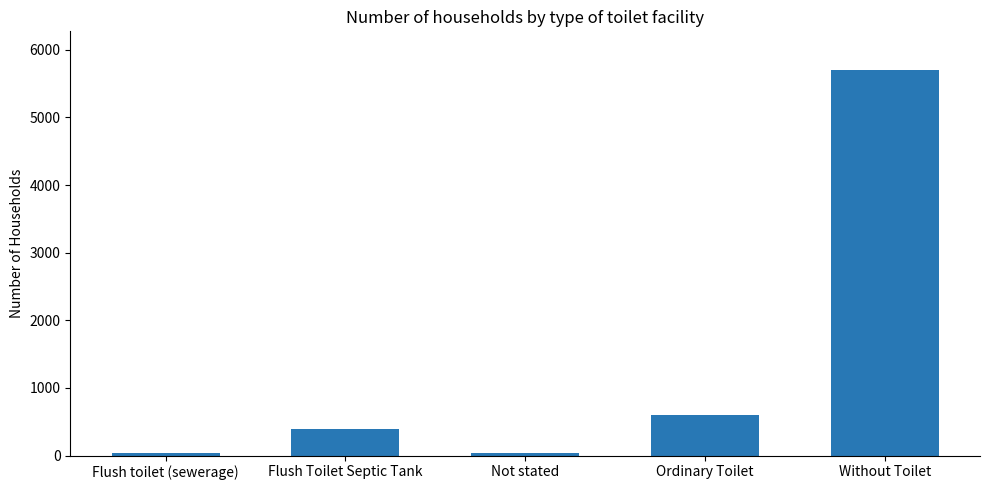

What is the sum of all values?

6763